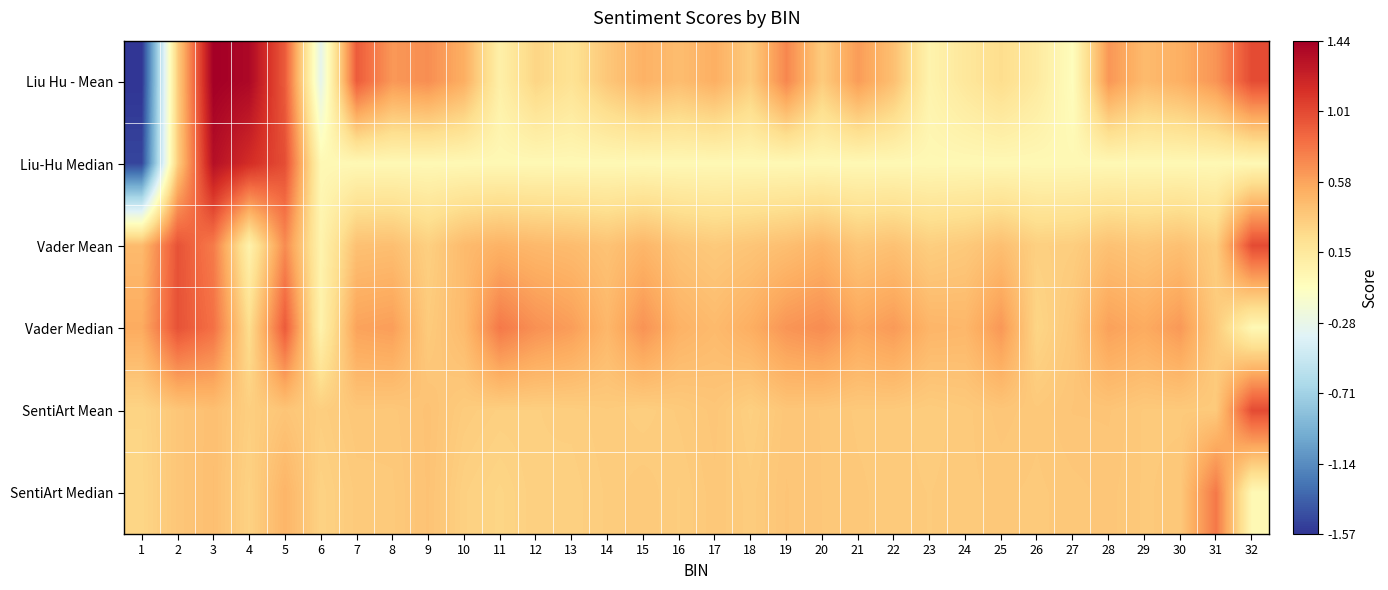

How many distinct data groups are displayed?

6